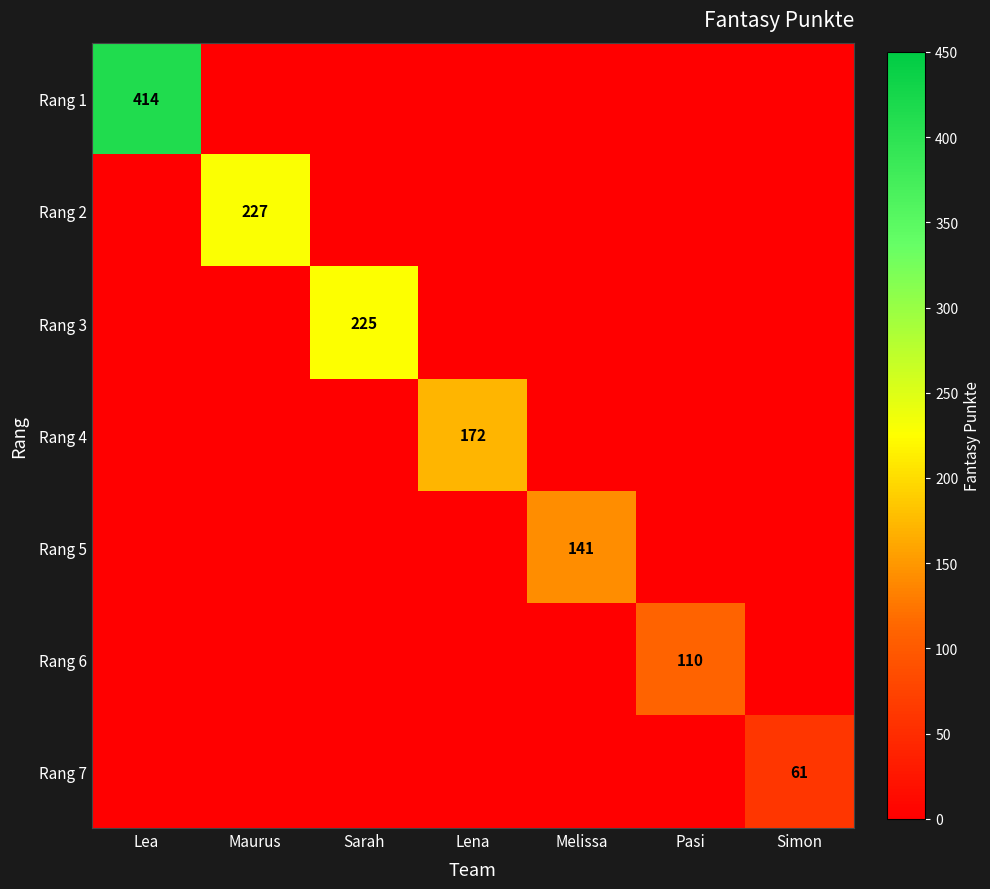

True or false: Rang 3 has a value of 82 at Sarah.

False